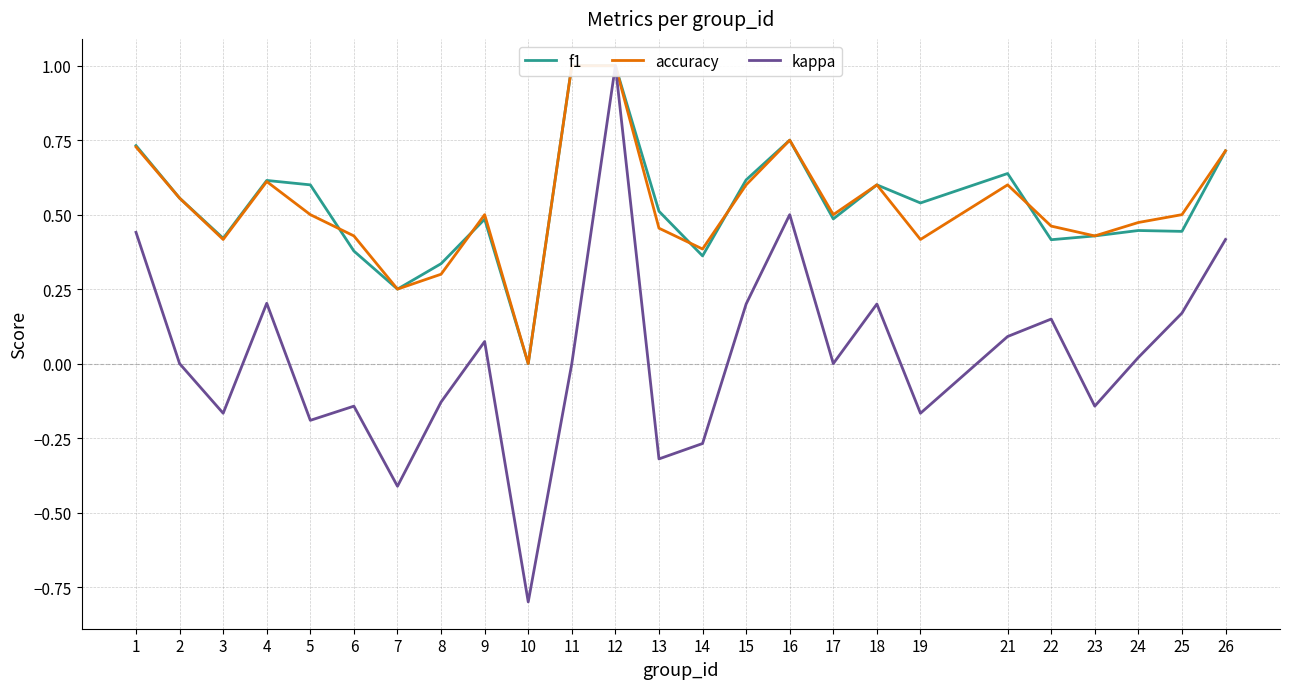

The f1 series shows 1.0 at 2. True or false?

False